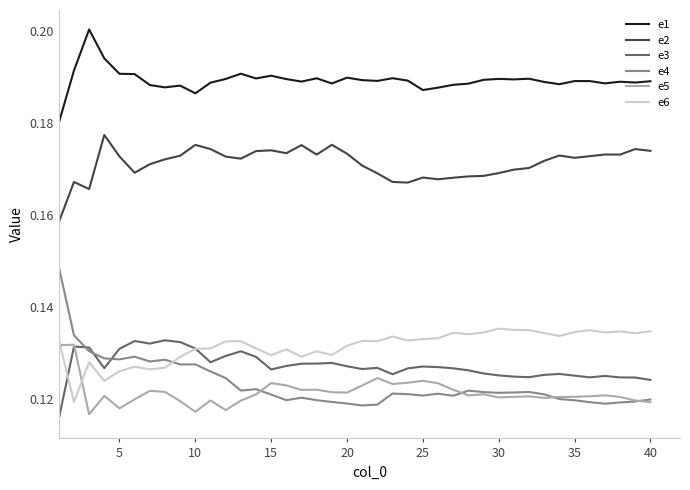

True or false: e5 and e1 intersect in this chart.

False